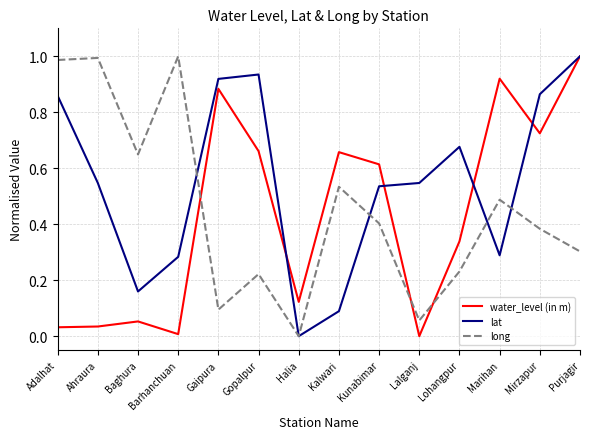

At how many categories does at least one series exceed 0?

14